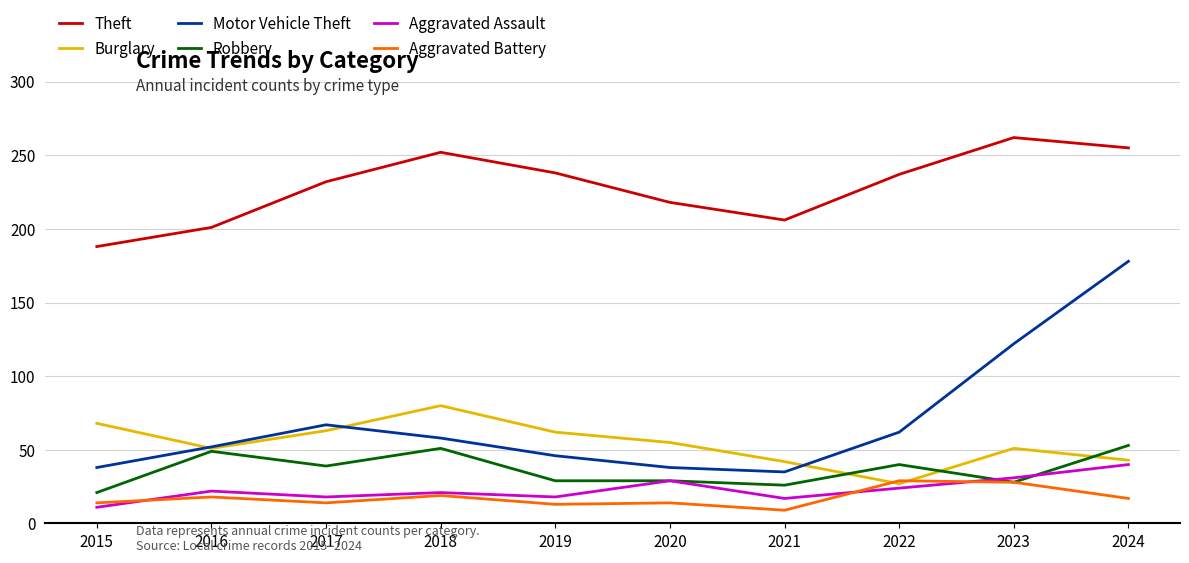

What is the difference between the Motor Vehicle Theft values at 2018 and 2016?

6